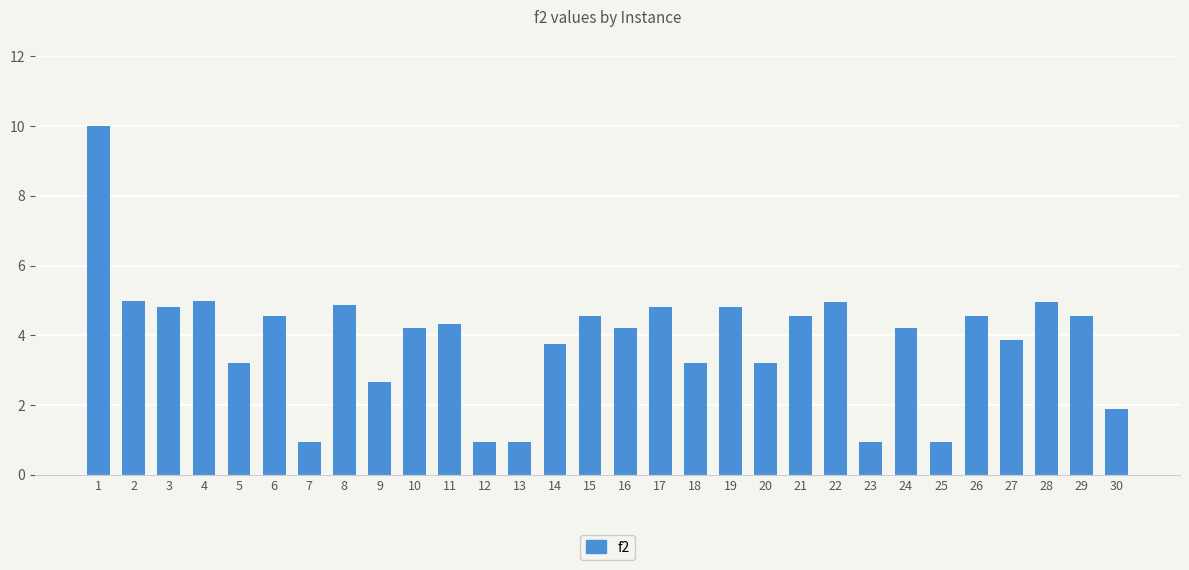

What is the sum of all values?

115.4